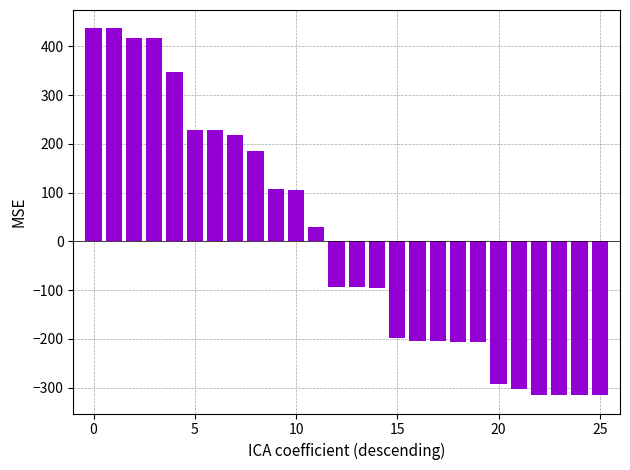

What is the minimum value shown in the chart?

-315.2